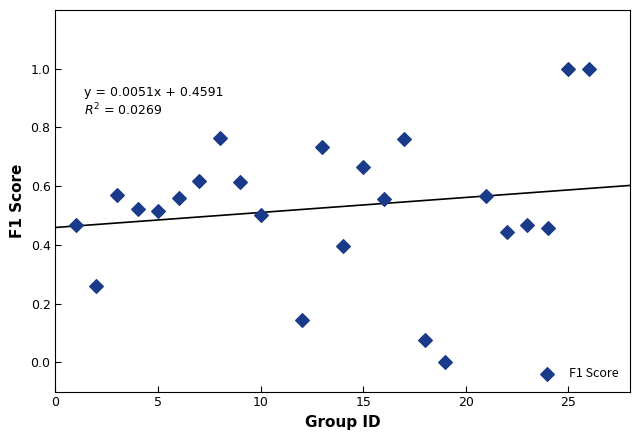

What is the range of Y values (max minus min)?

1.0